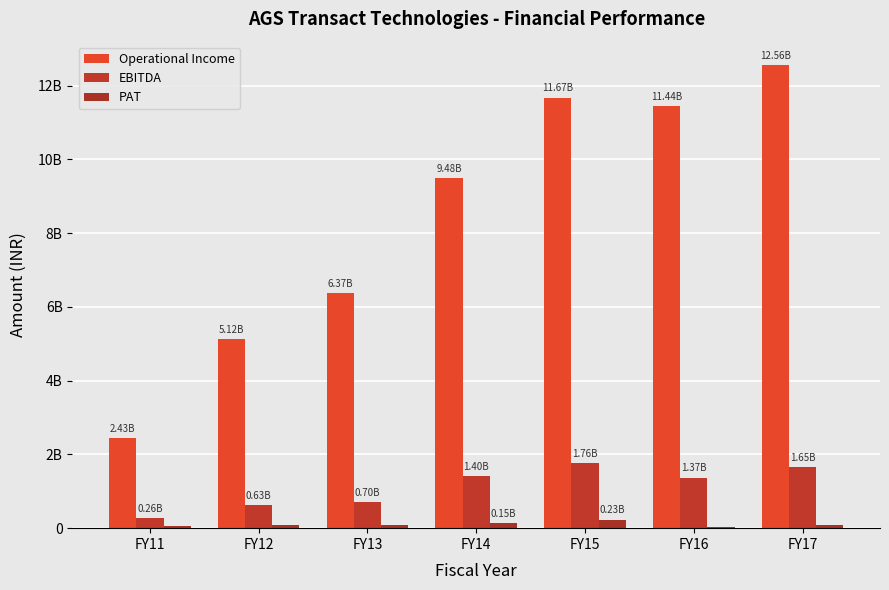

Does the chart contain stacked bars?

No